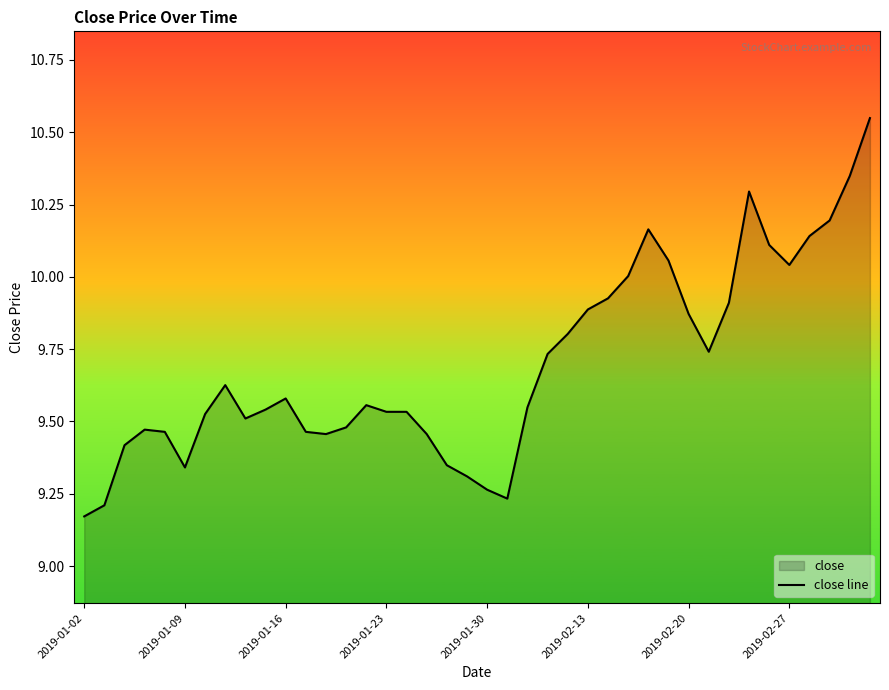

Which has a higher value, 2019-02-27 or 2019-01-23?

2019-02-27